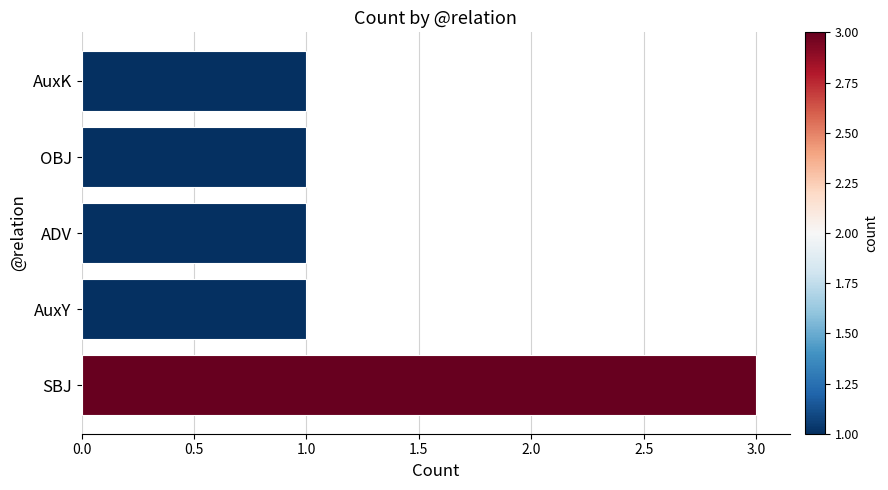

Which has a higher value, AuxK or SBJ?

SBJ